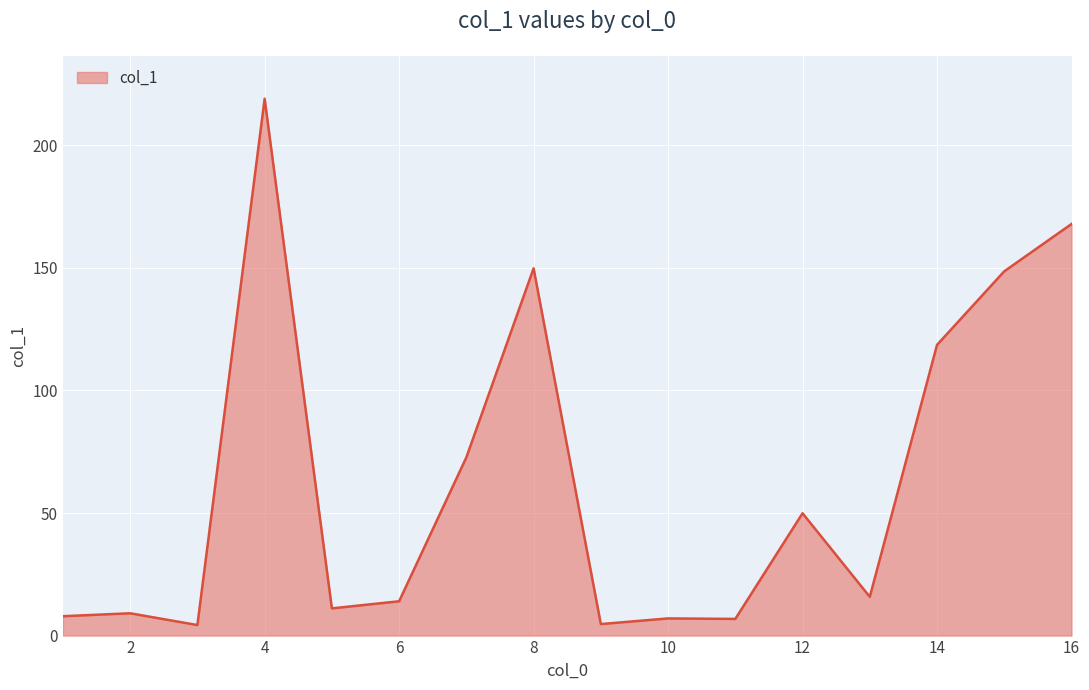

What is the difference between the maximum and minimum values?

214.7